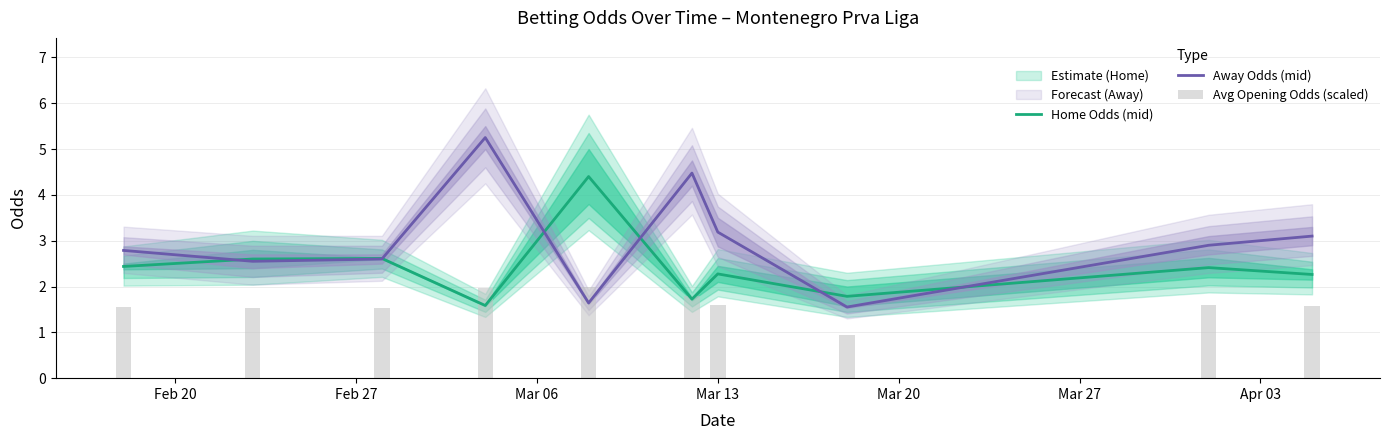

The Avg Opening Odds (scaled) series shows 2.6 at Mar 13. True or false?

False